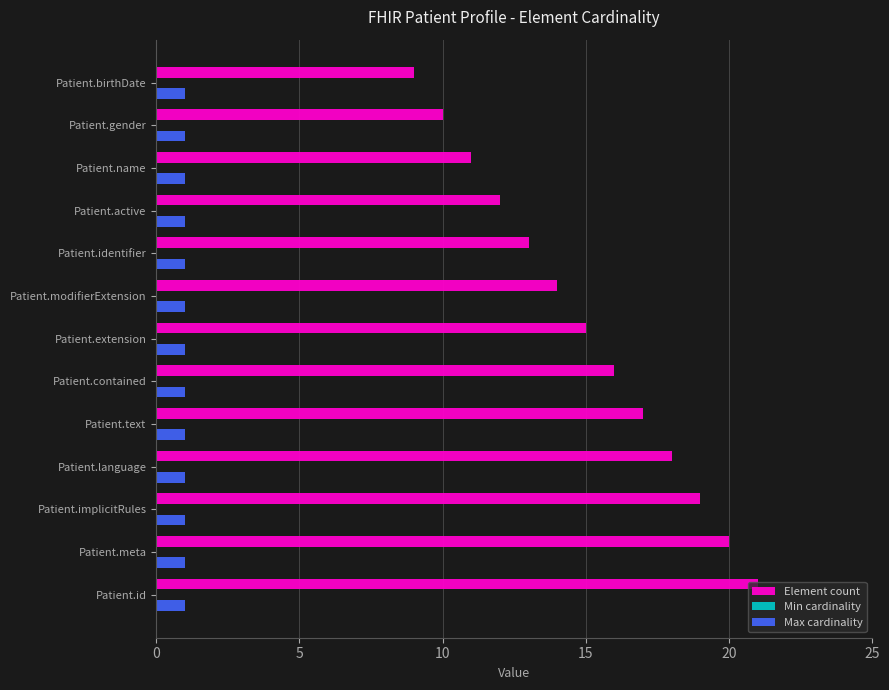

Which series changed the most between Patient.id and Patient.modifierExtension?

Element count